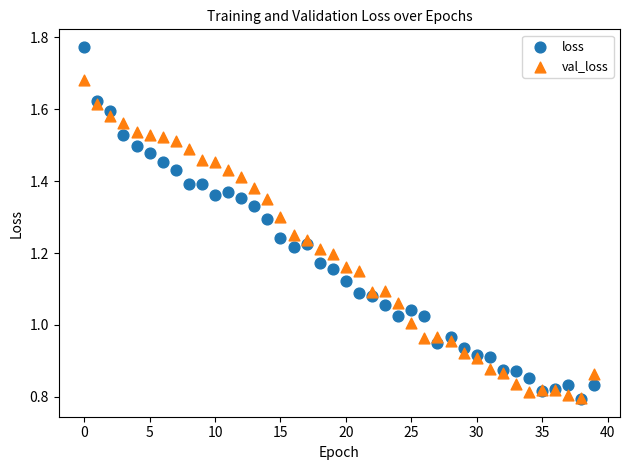

Which series has the largest Y range (max minus min)?

loss